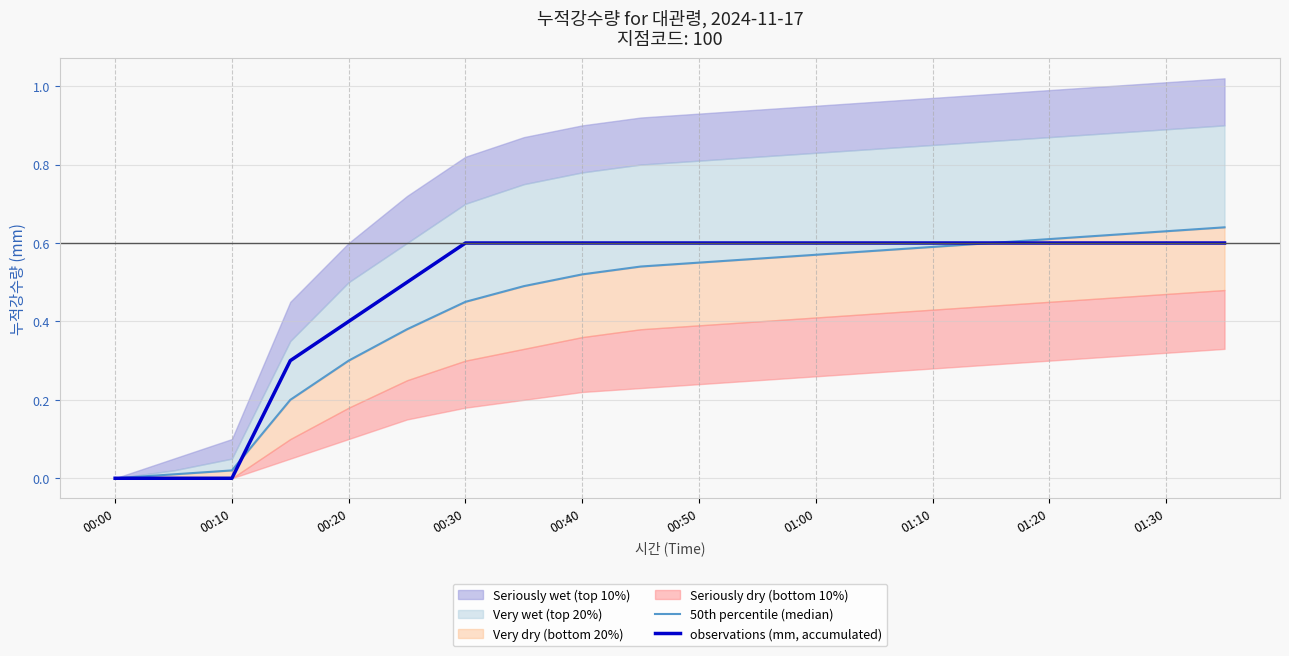

What is the average value of the observations (mm, accumulated) series?

0.5